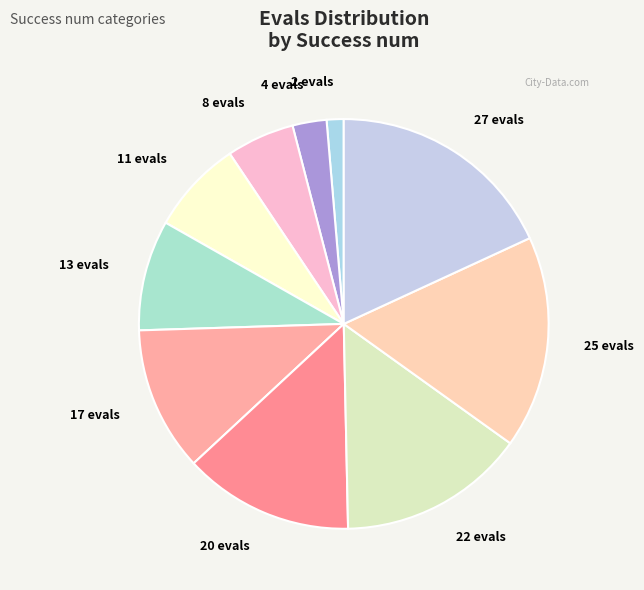

What is the ratio of the value at 4 evals to the value at 8 evals?

0.5